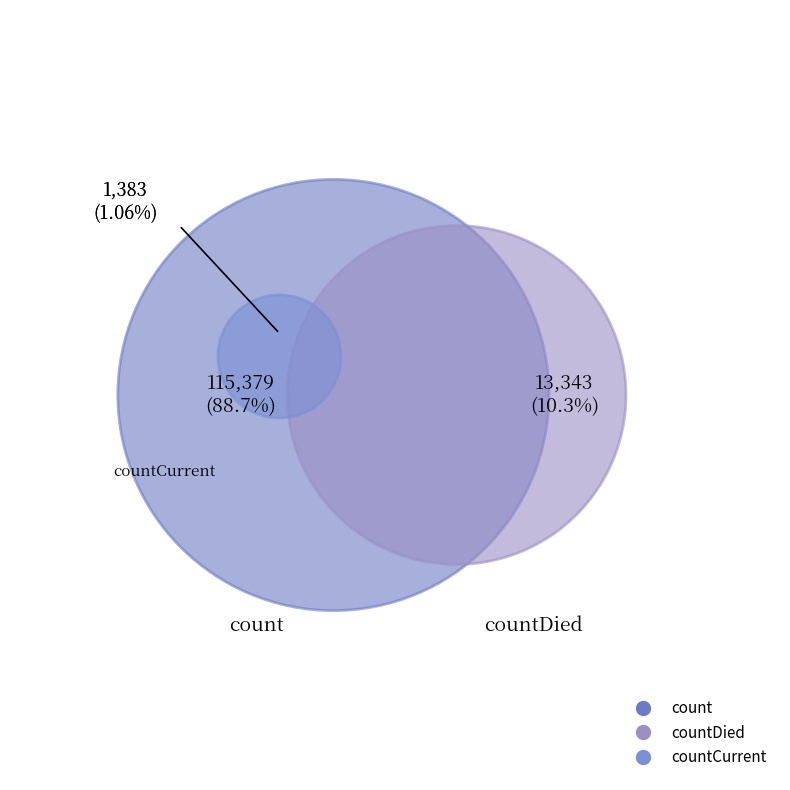

What is the largest slice in the pie chart?

count